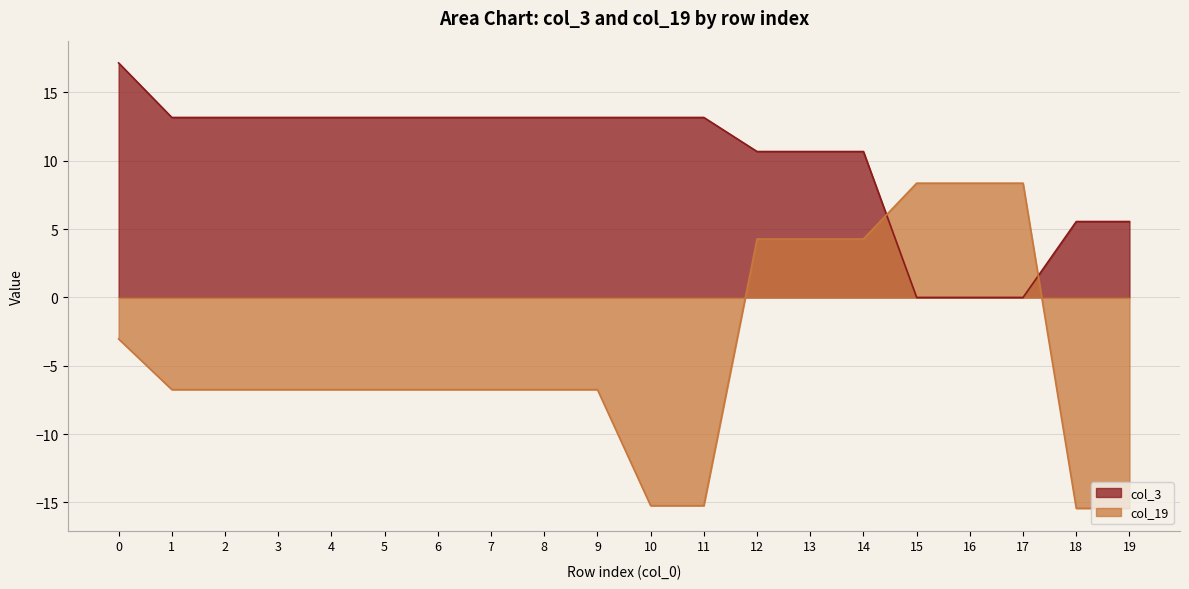

The col_3 series shows 17.2 at 0. True or false?

True